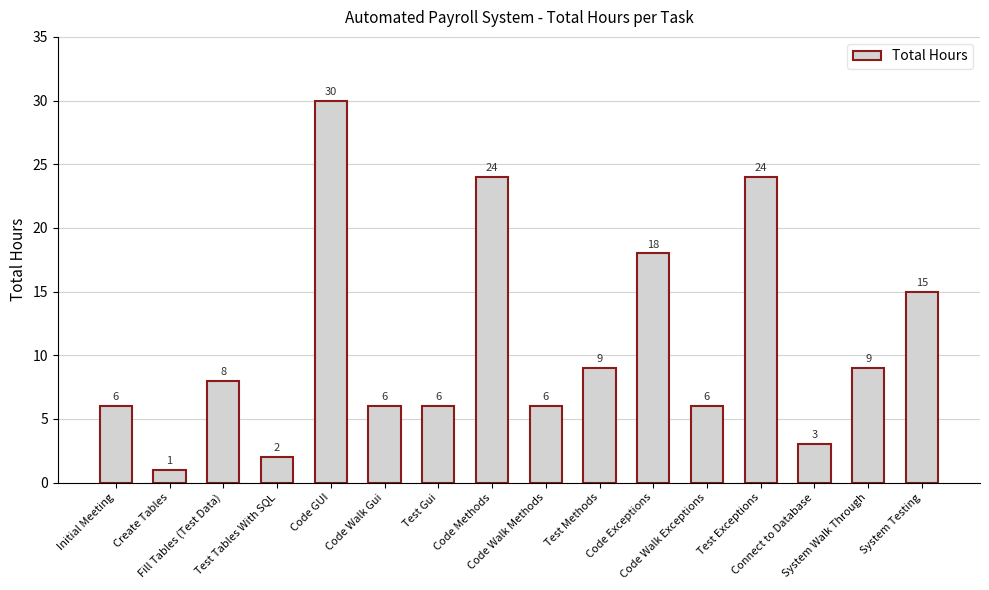

What is the maximum value shown in the chart?

30